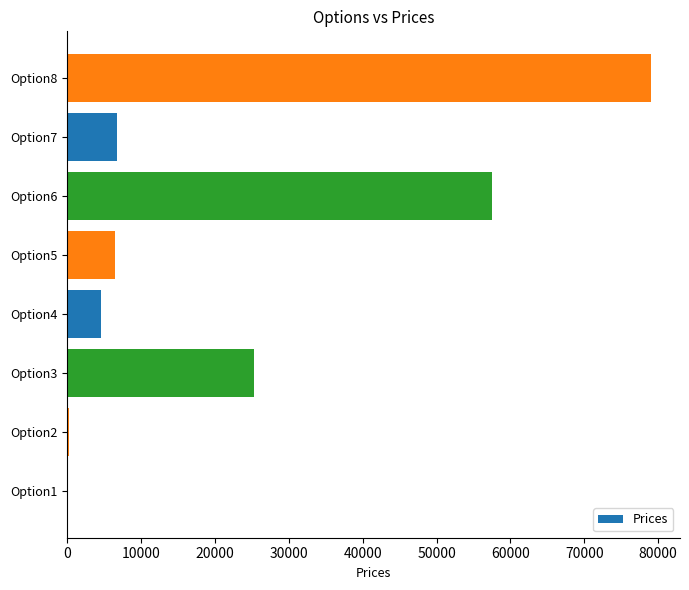

What is the ratio of the value at Option7 to the value at Option5?

1.0